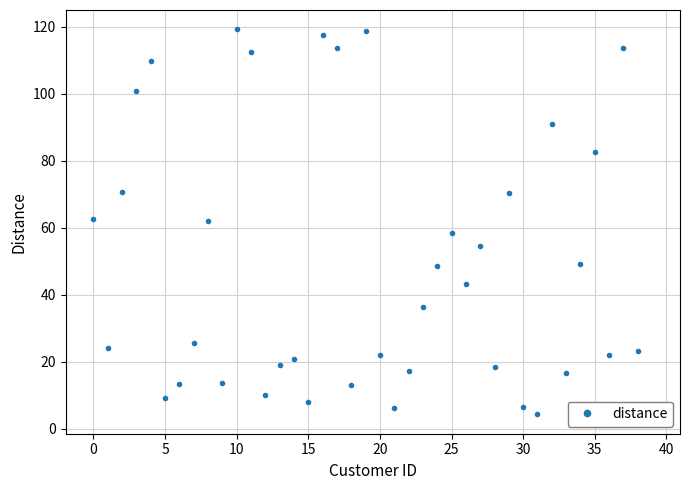

What is the maximum value shown in the chart?

119.2